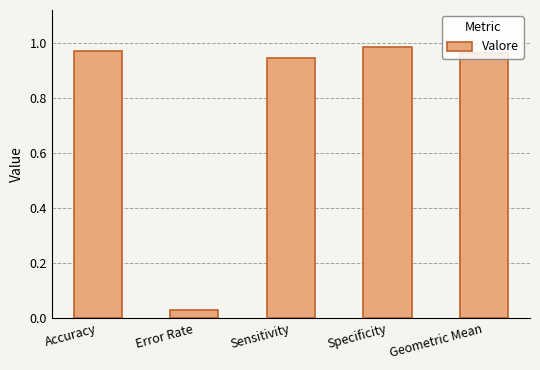

Where is the data nearest to the value 0?

Error Rate